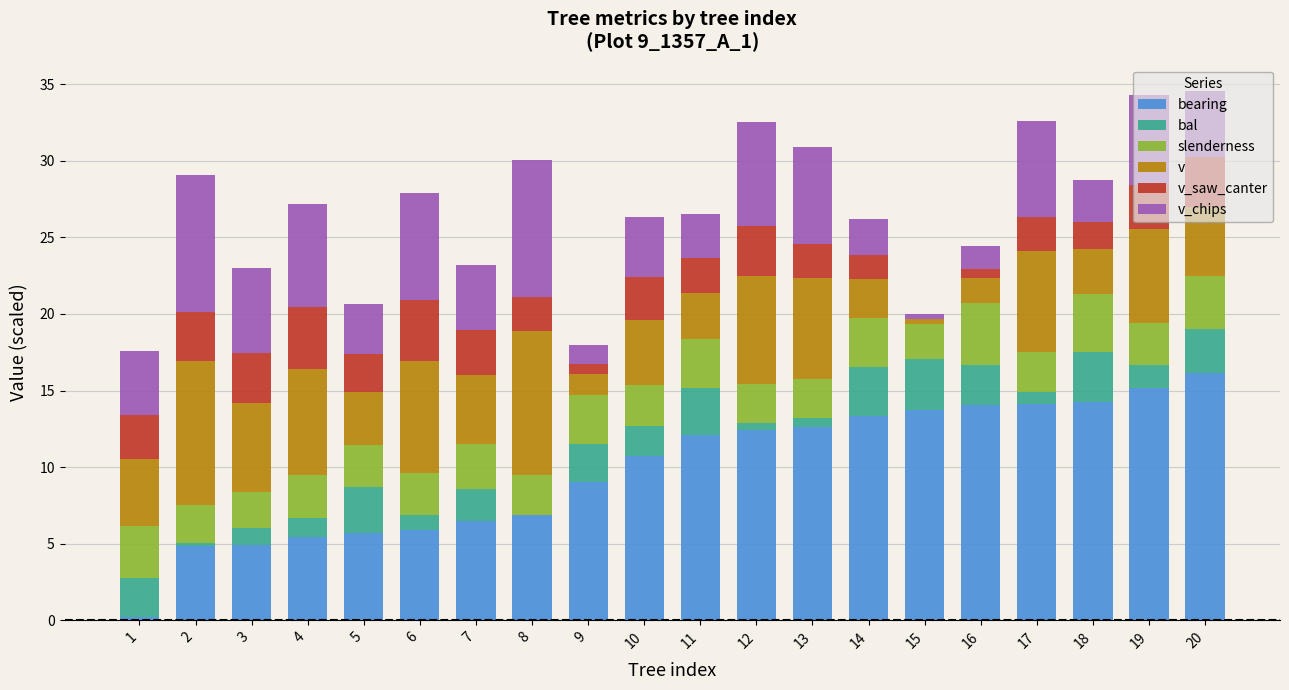

Where does the v_chips series first go above 4?

1